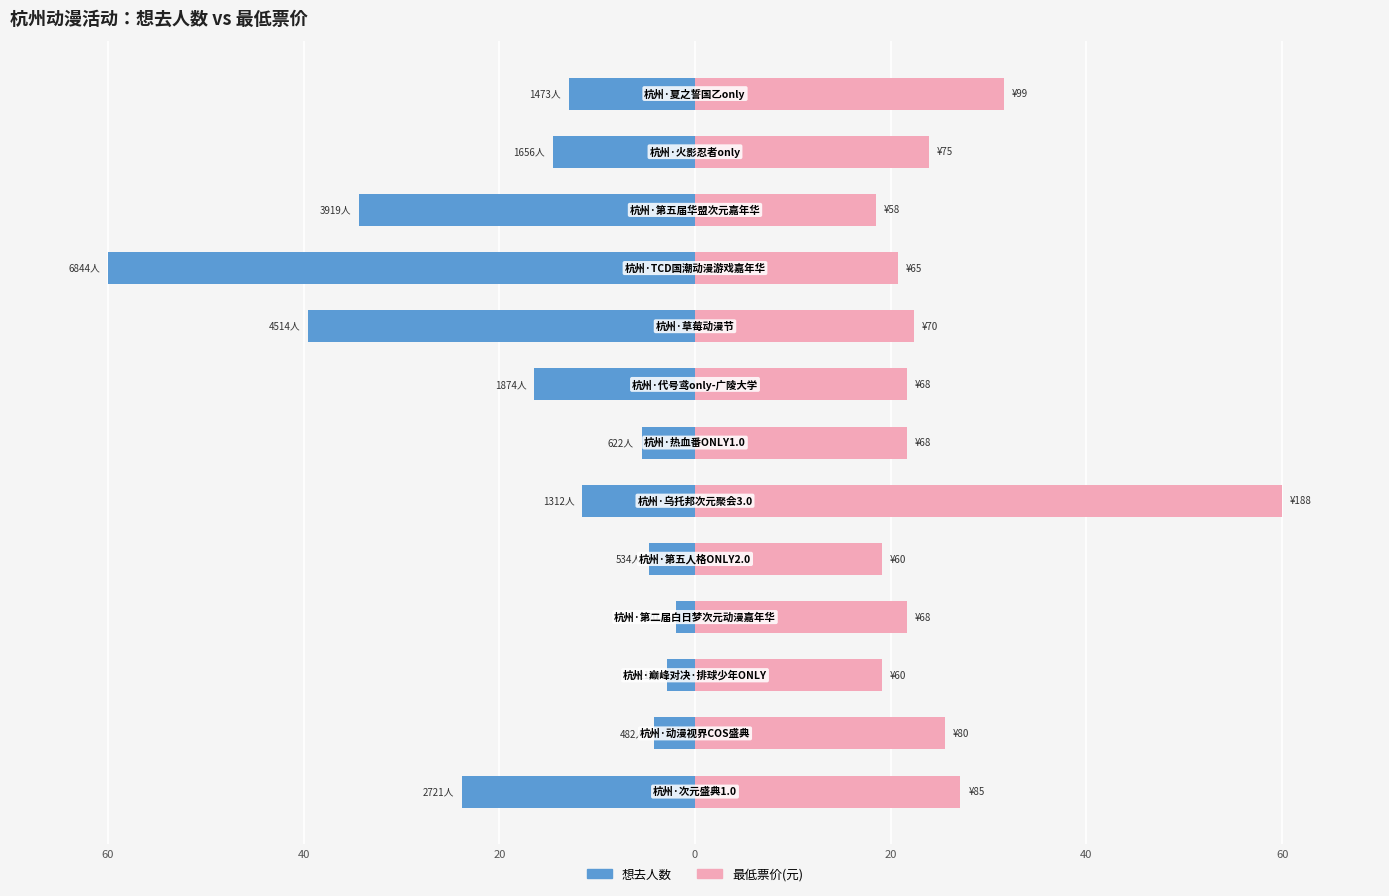

Between 40 and 60, which series saw the biggest shift?

最低票价